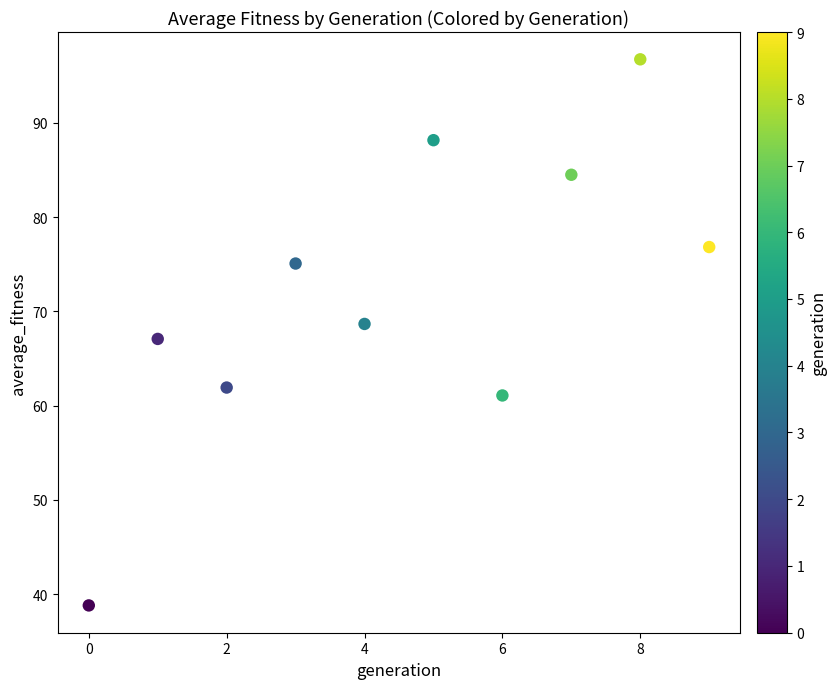

What is the average Y value?

71.9